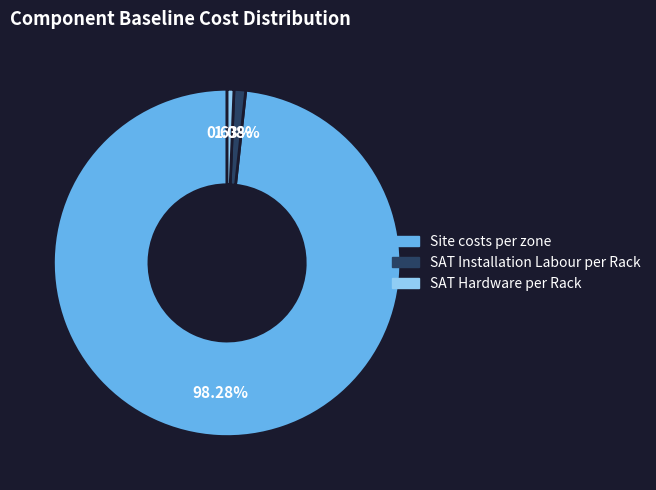

How many slices are in this pie chart?

3